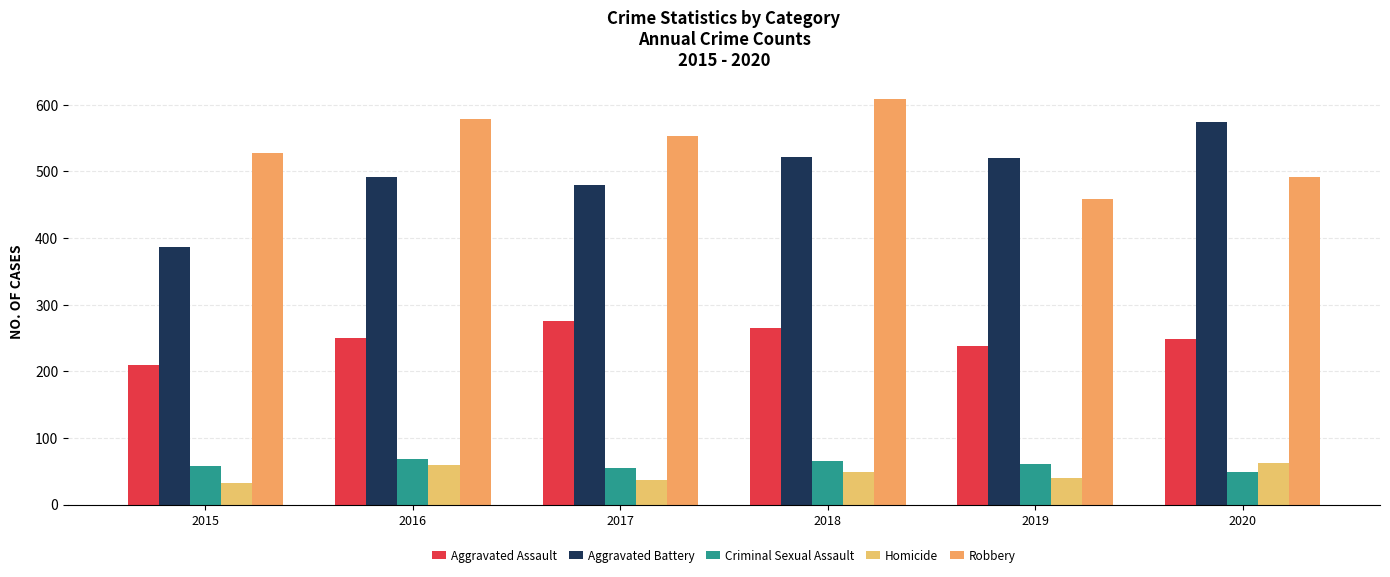

Are the bars horizontal?

No